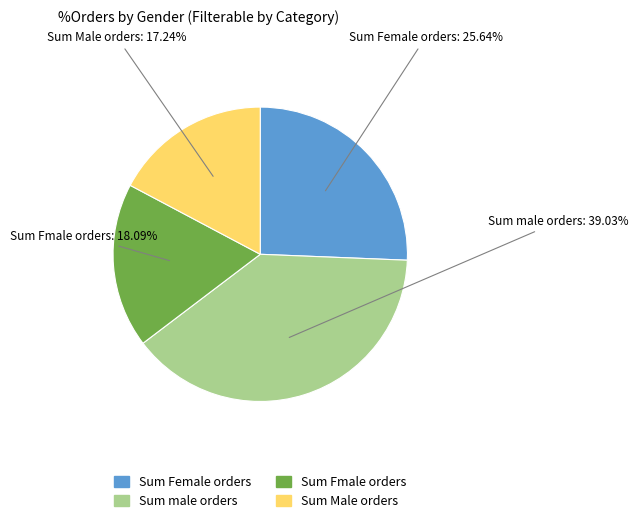

Is there a majority slice in this chart?

No